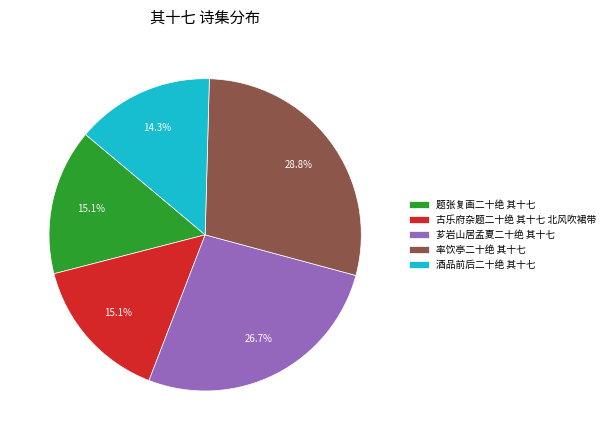

What is the smallest slice in the pie chart?

酒品前后二十绝 其十七